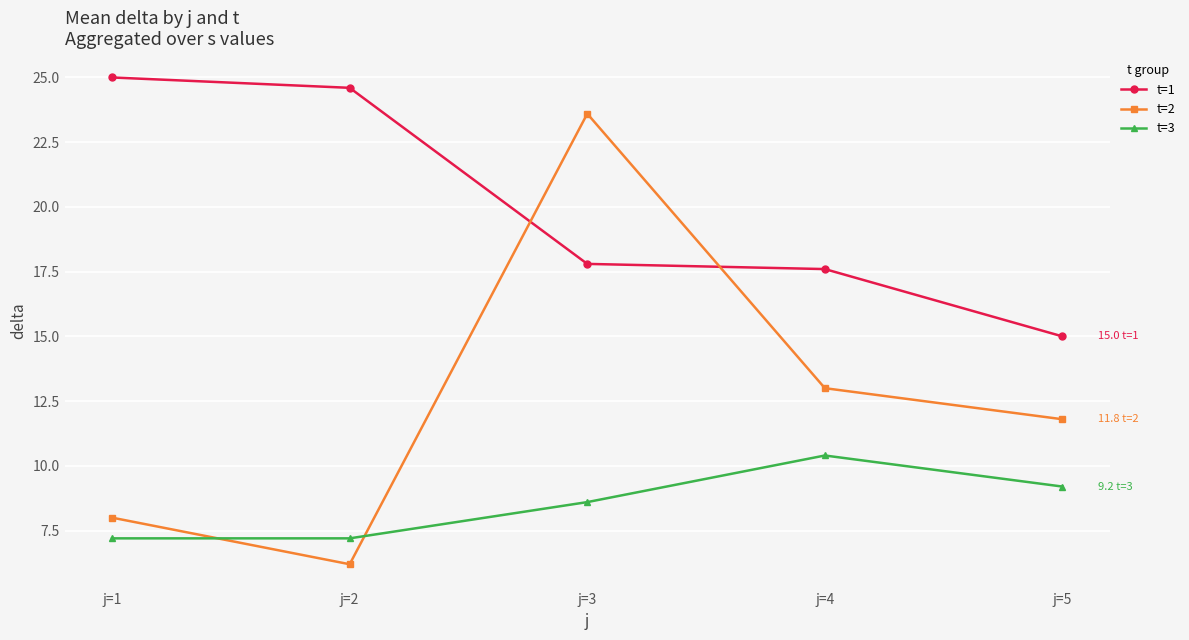

Which series changed the most between j=1 and j=3?

t=2